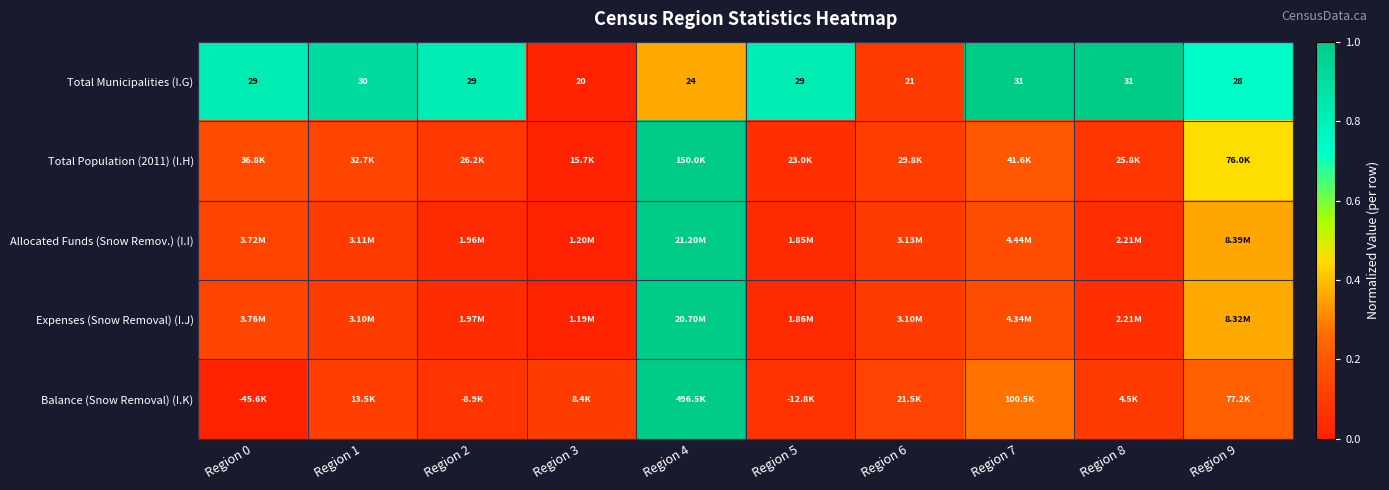

Which label corresponds to the smallest value in the chart?

Region 3